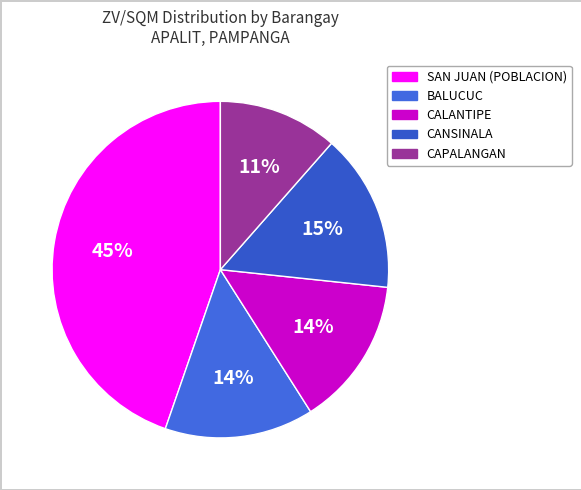

Count the number of slices in the pie.

5